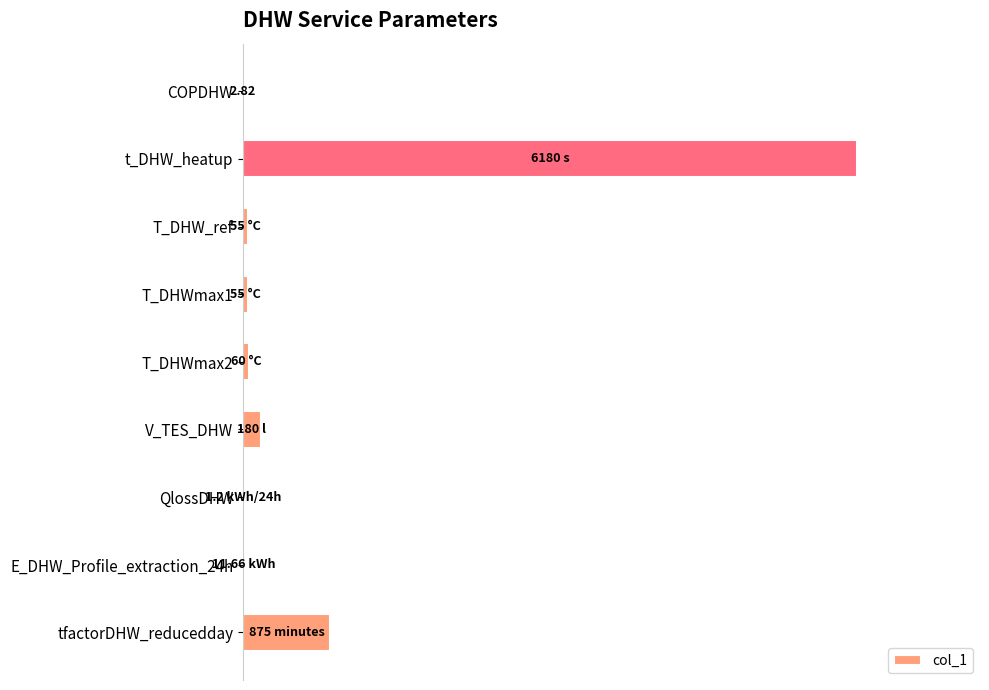

At which label is the value closest to 50?

tfactorDHW_reducedday